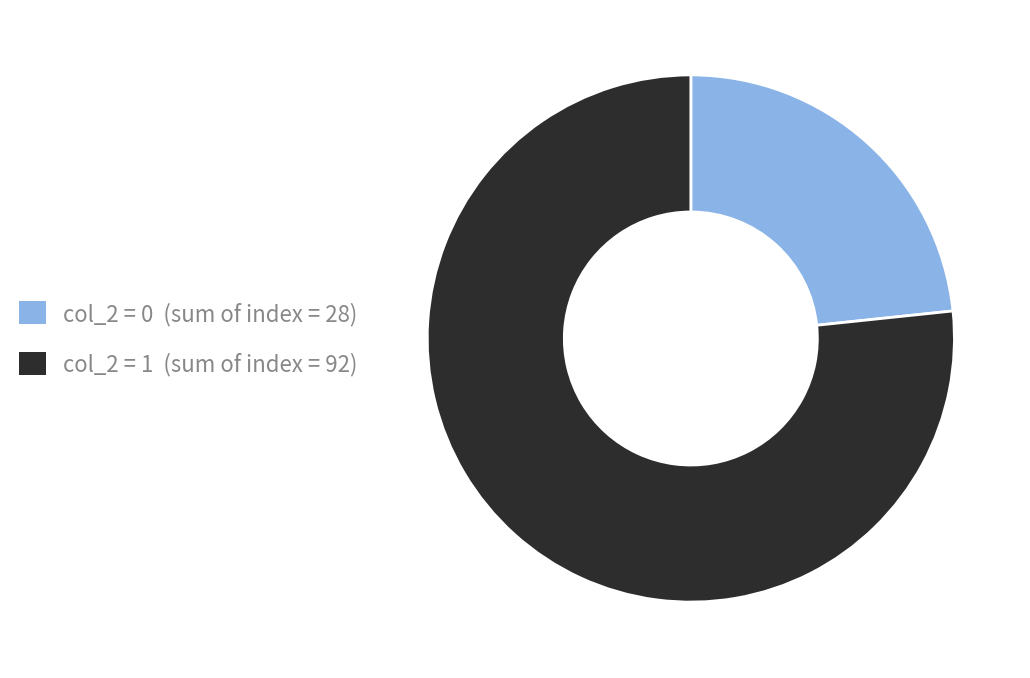

Is there any slice that represents more than half of the pie?

Yes